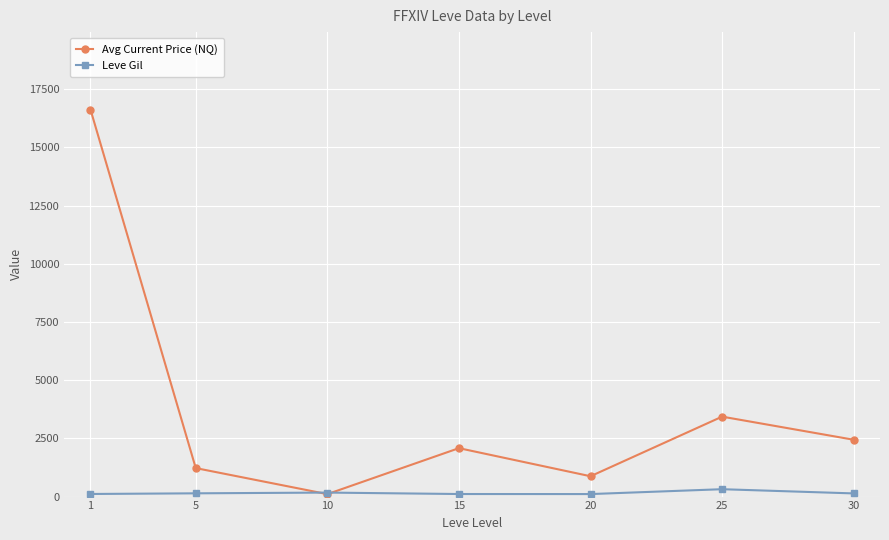

List the series in order of their peak value, lowest first.

Leve Gil, Avg Current Price (NQ)